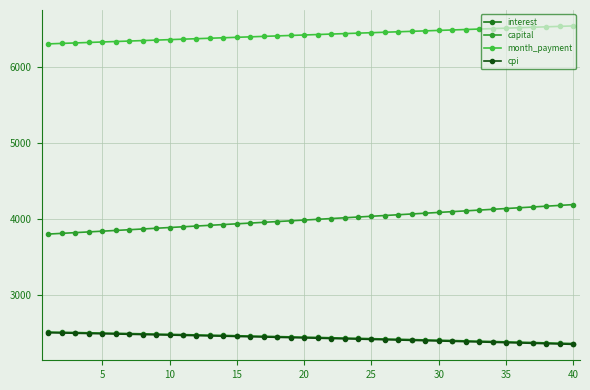

Which series has the largest total across all categories?

month_payment